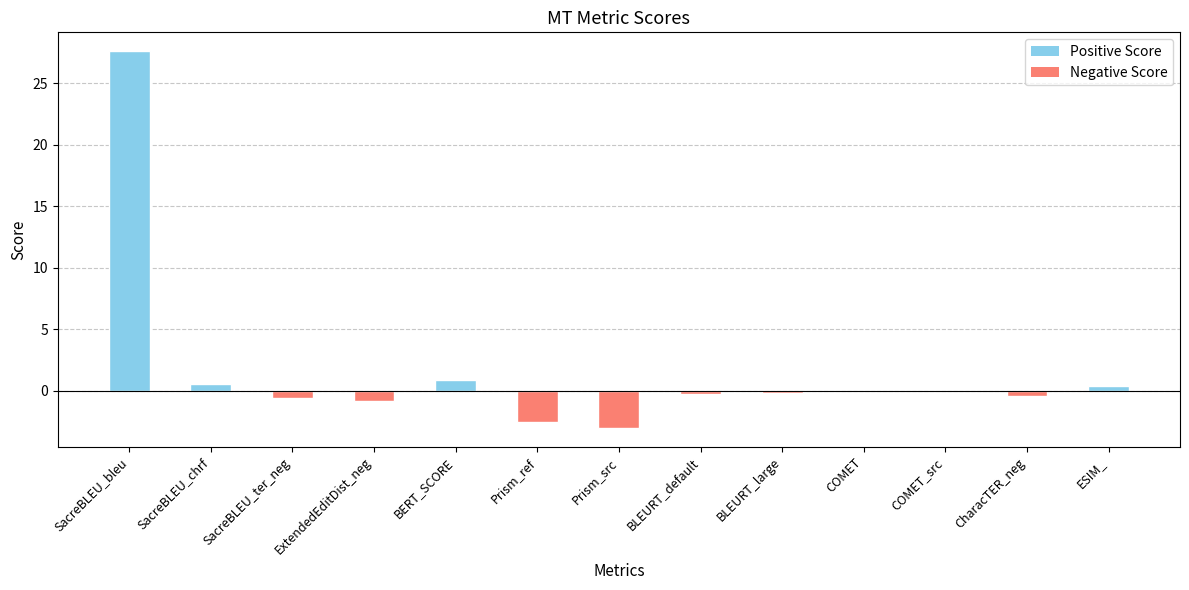

What is the approximate value at BERT_SCORE?

0.9